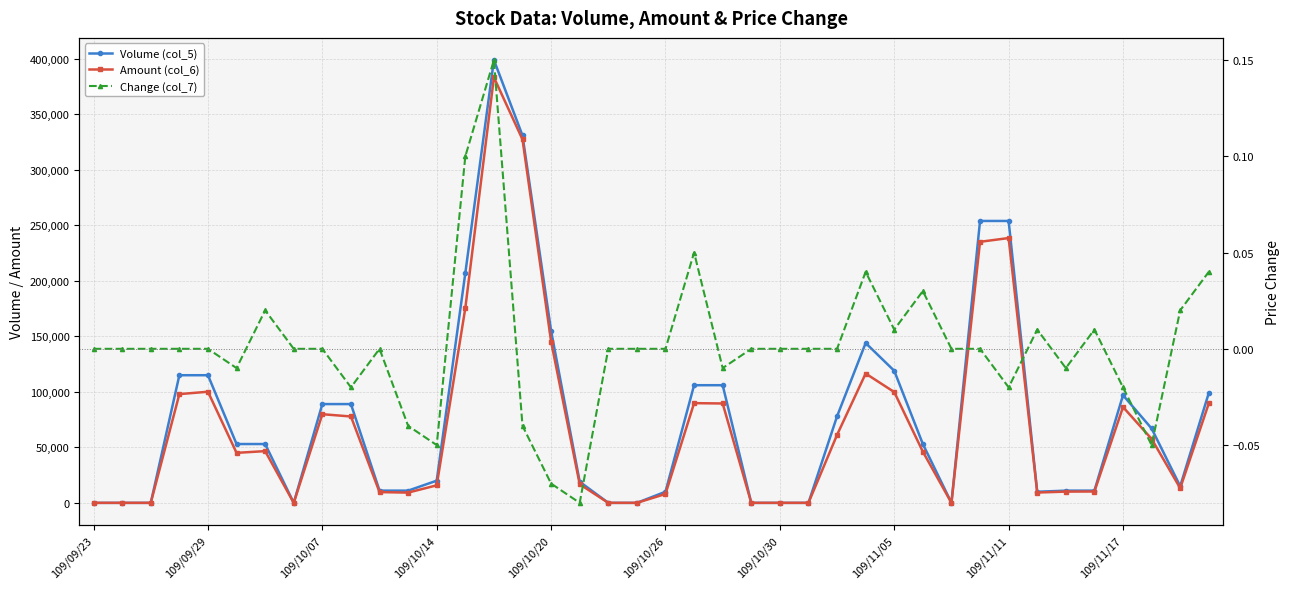

How many lines are shown in the chart?

3